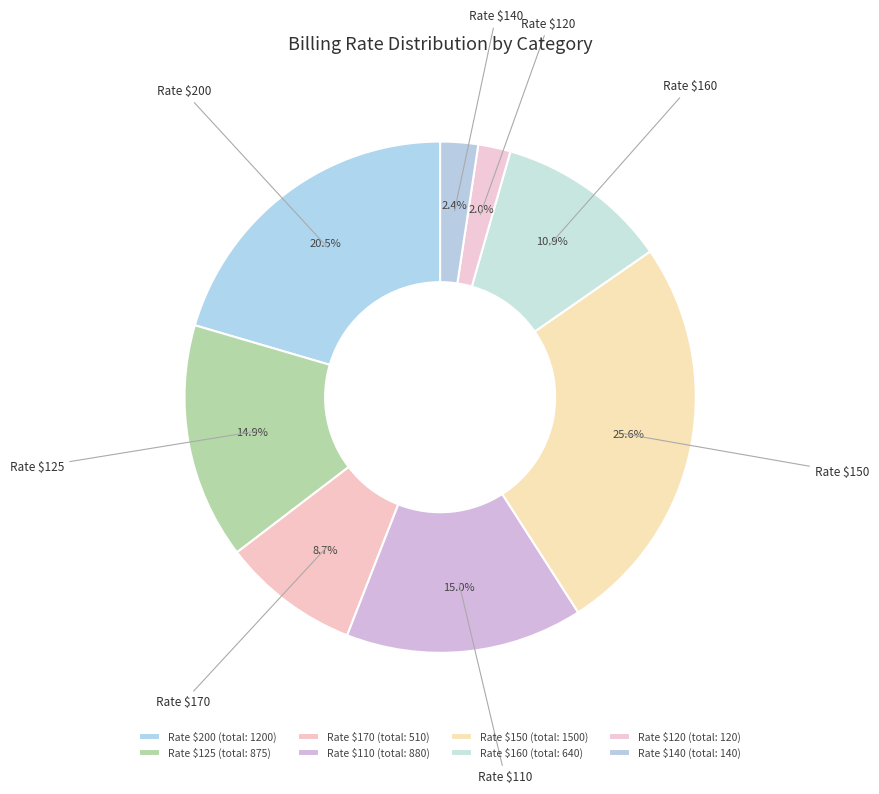

How many segments does this pie chart have?

8